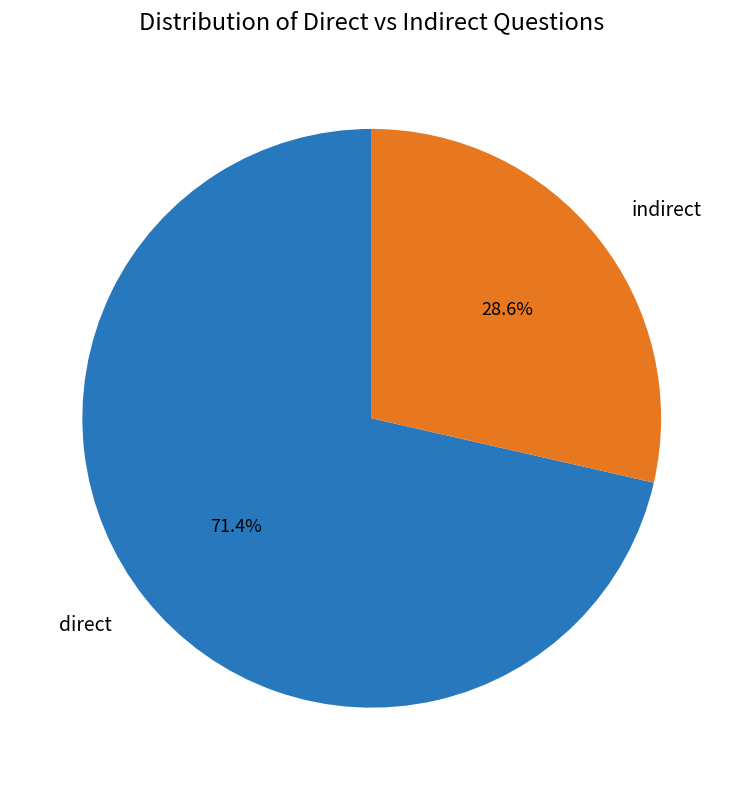

What portion of the pie excludes indirect?

71.4%